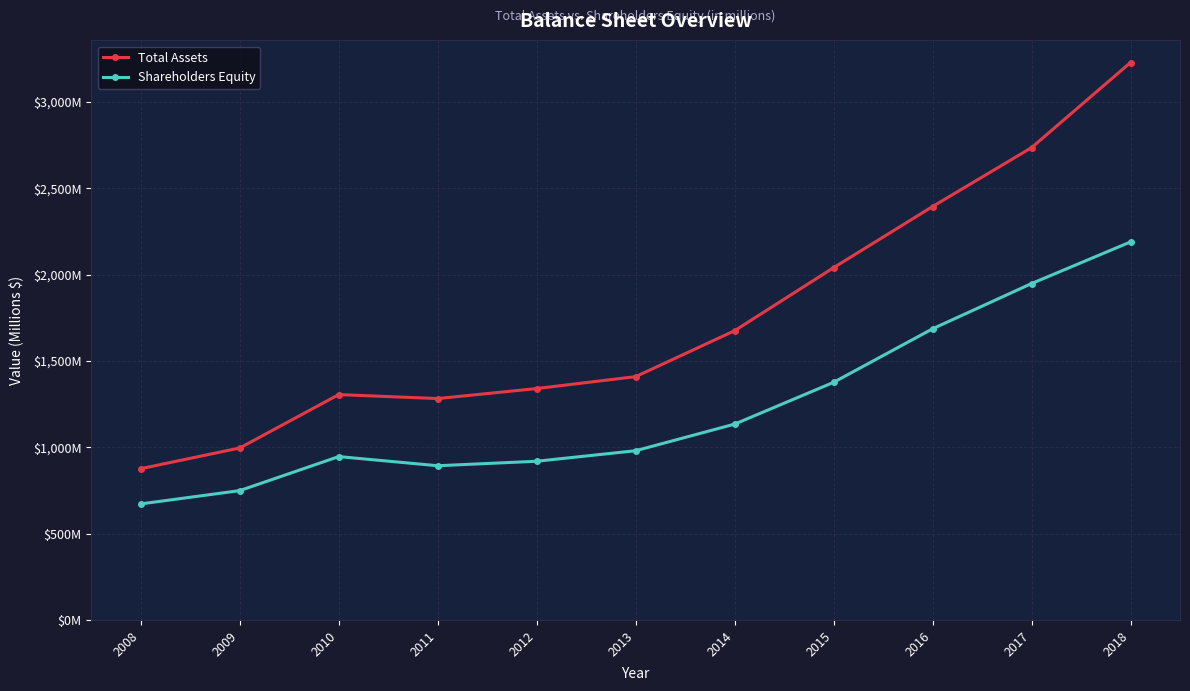

Does the chart have visible grid lines?

Yes